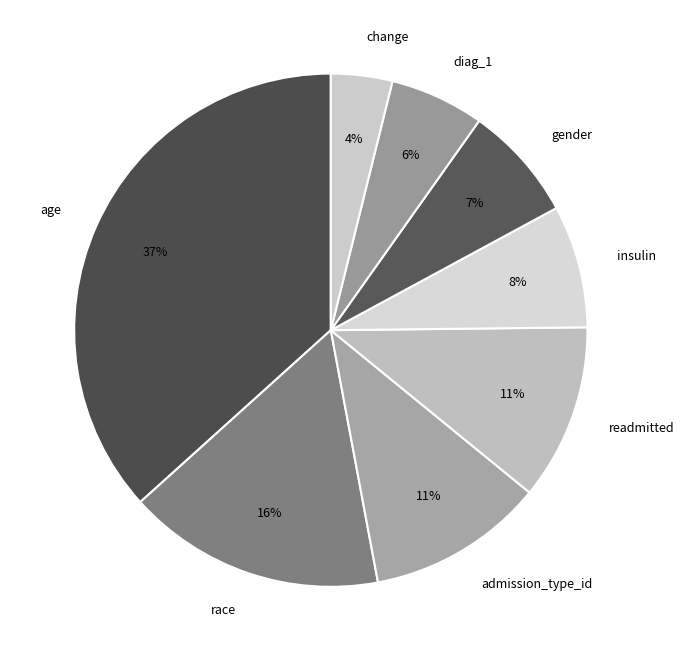

To the nearest percent, what percentage of the pie is change?

4%